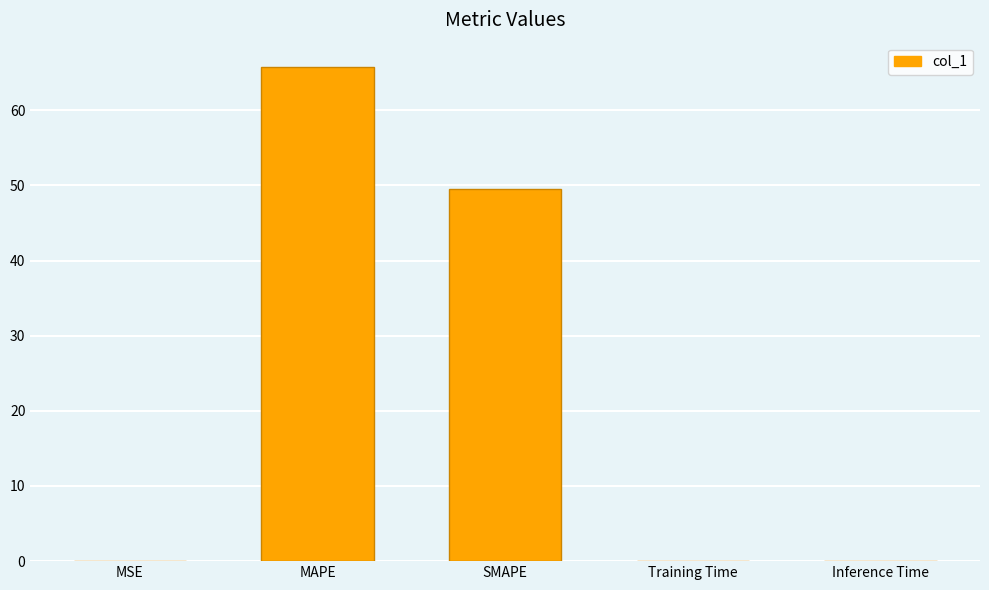

Count the number of data series in this chart.

1